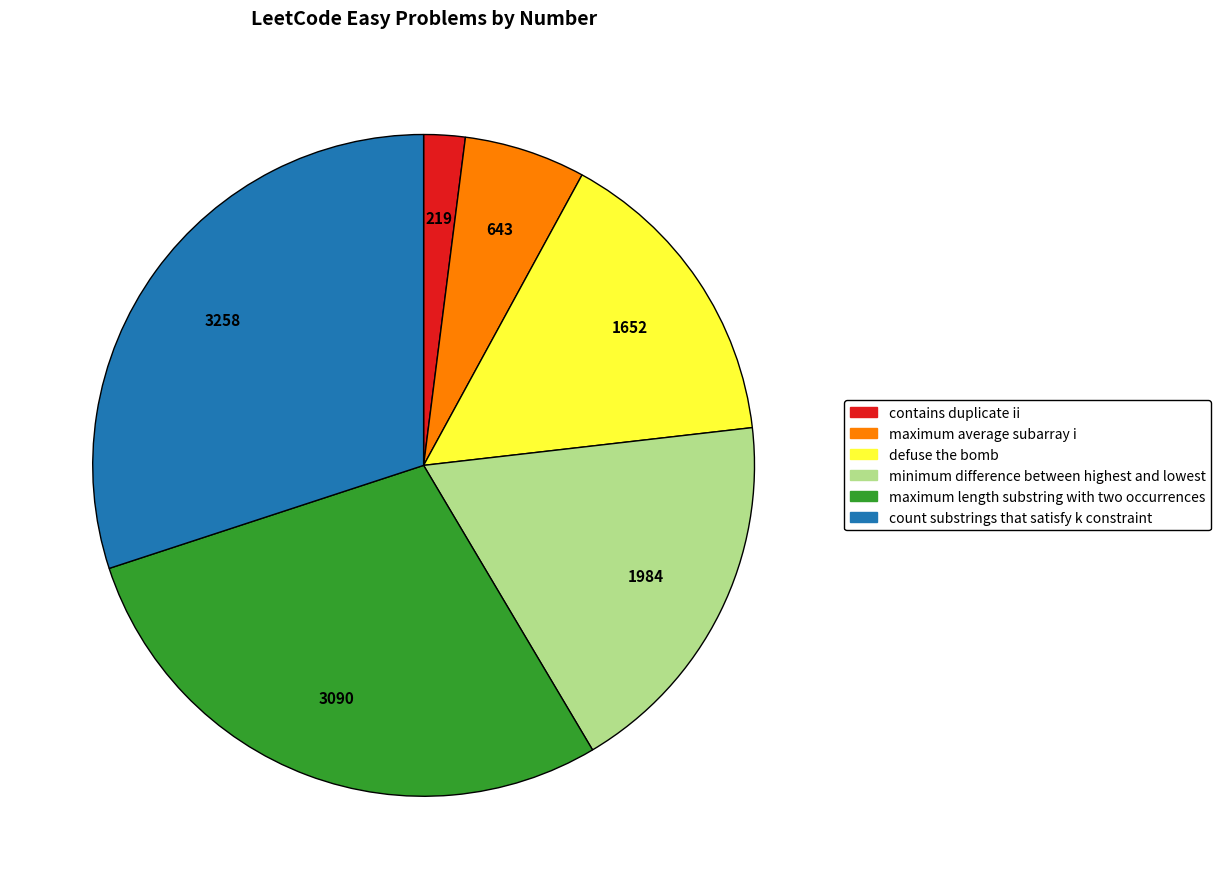

Rank the categories by value from highest to lowest.

count substrings that satisfy k constraint, maximum length substring with two occurrences, minimum difference between highest and lowest, defuse the bomb, maximum average subarray i, contains duplicate ii